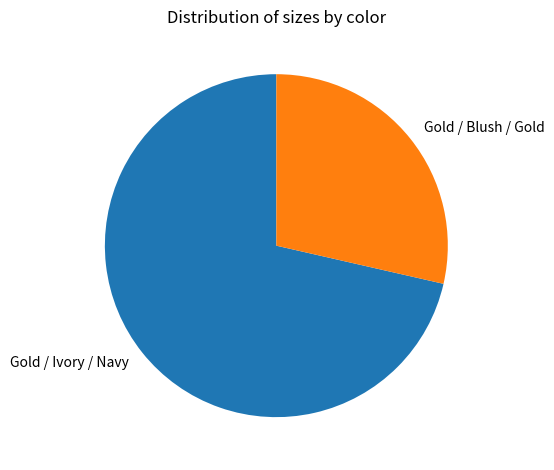

Which slice is the largest?

Gold / Ivory / Navy